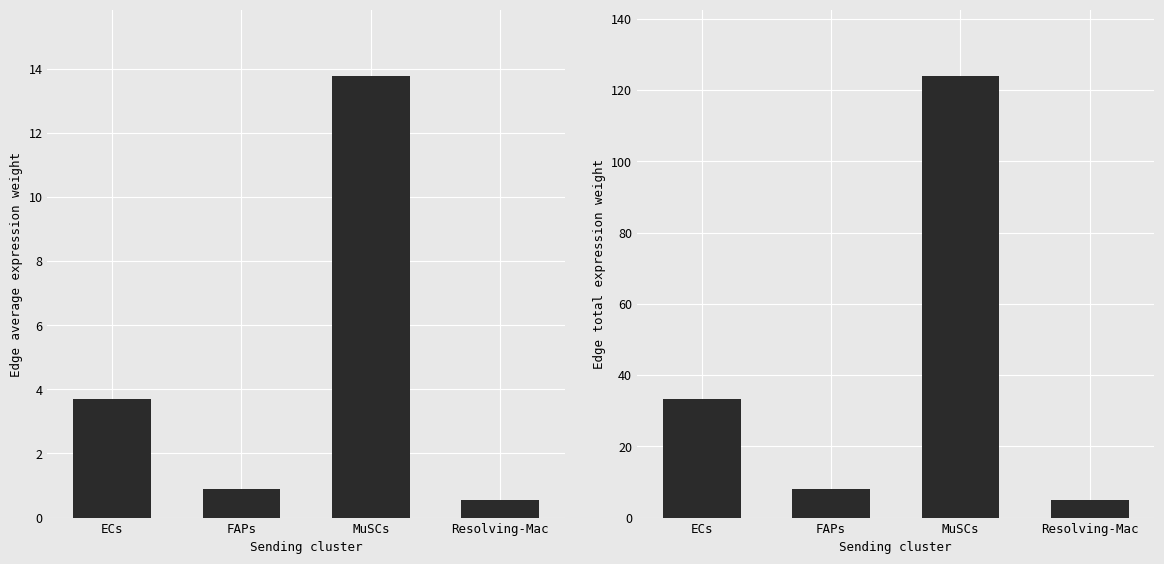

What is the total value across all series at Resolving-Mac?

5.5